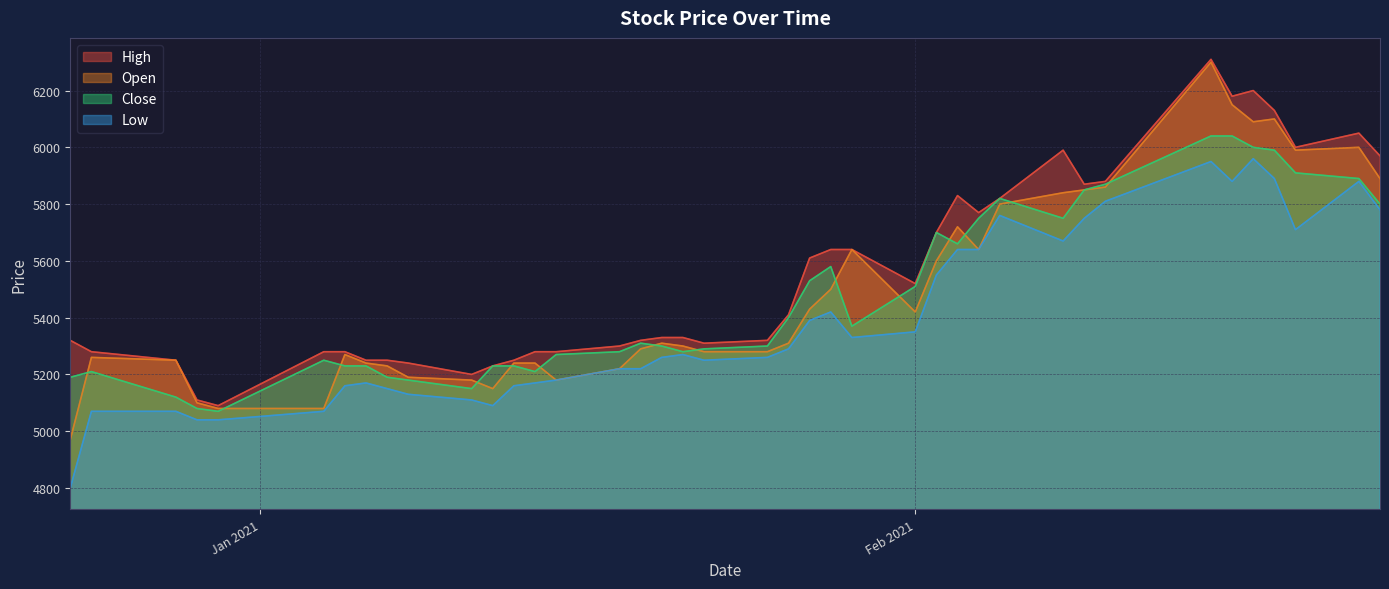

The Open series shows 1698 at 2021-02-23. True or false?

False